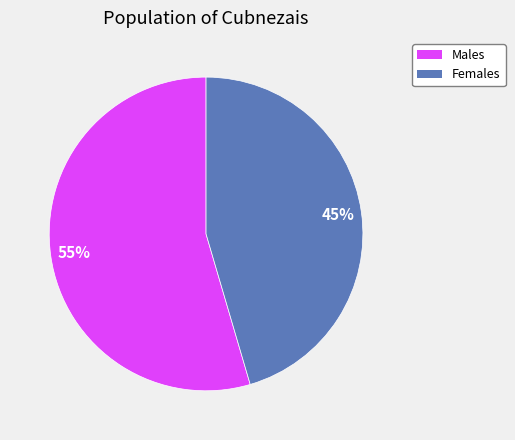

To the nearest percent, what is the average slice percentage?

50%